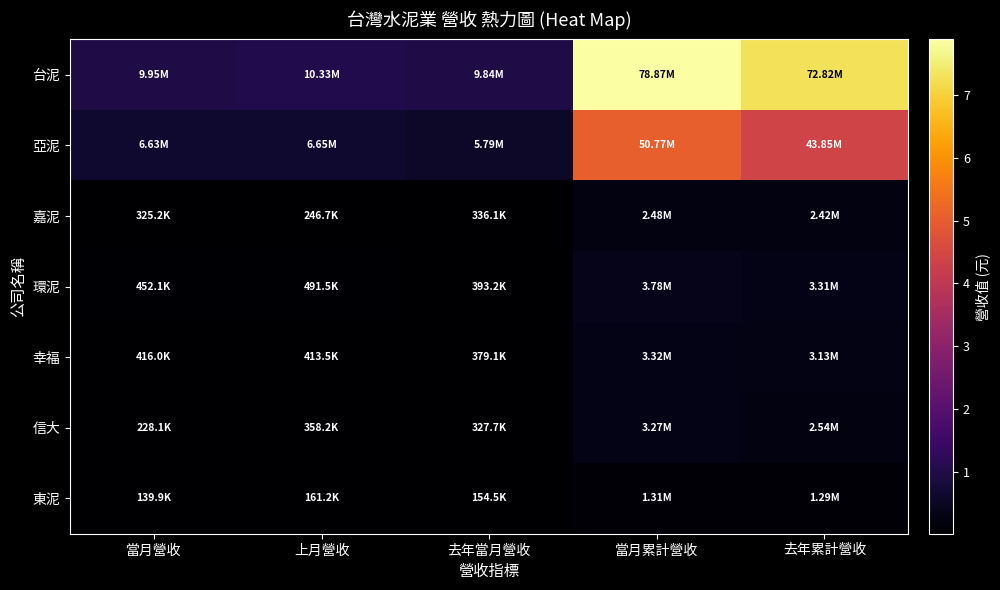

Between 去年累計營收 and 去年當月營收, which is larger?

去年累計營收